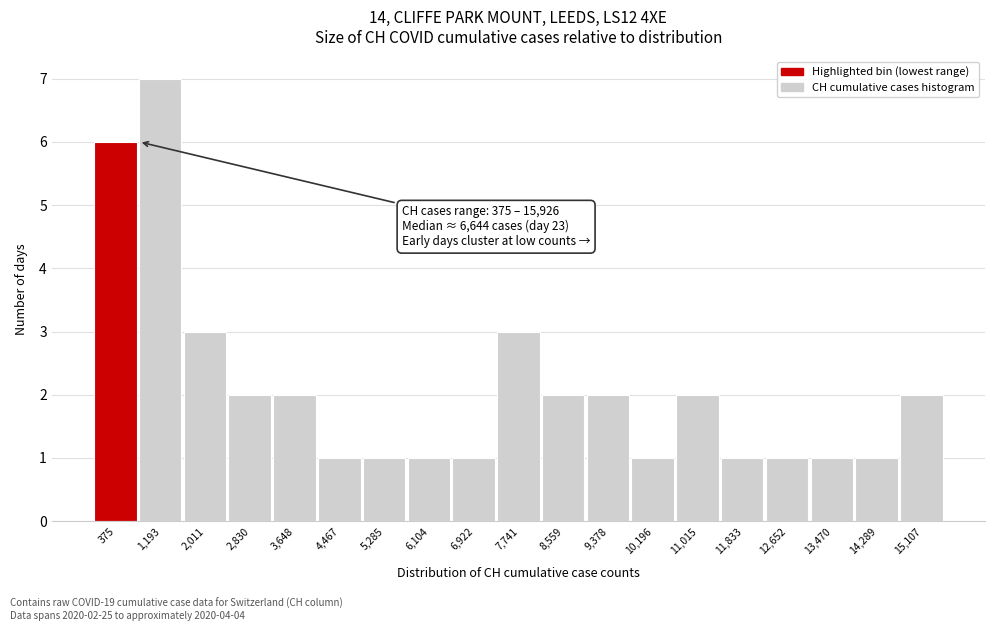

Reading left to right, what are all the values shown in this chart?

6	7	3	2	2	1	1	1	1	3	2	2	1	2	1	1	1	1	2